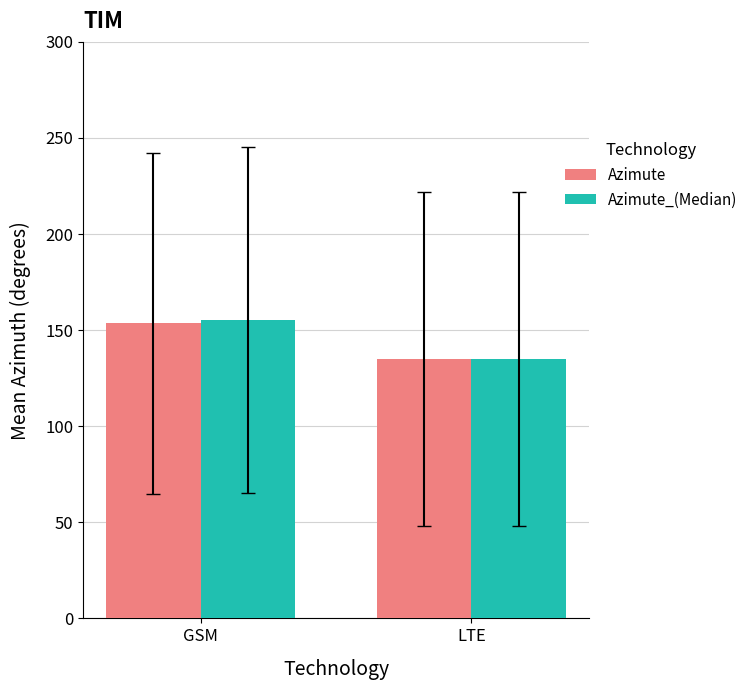

What is the label of the 2nd bar from the right?

GSM